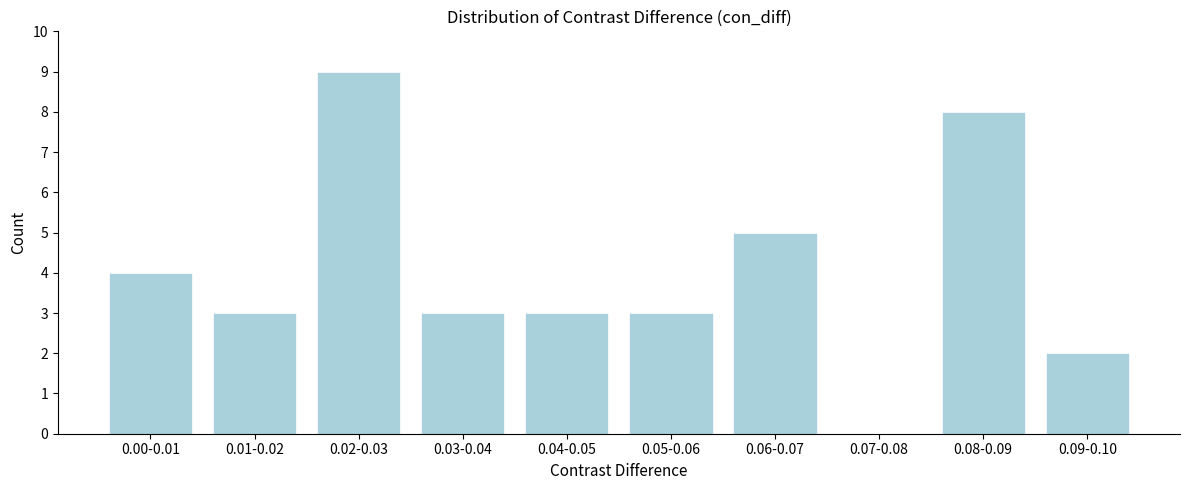

Reading left to right, list all the values displayed in this chart.

0.00-0.01=4	0.01-0.02=3	0.02-0.03=9	0.03-0.04=3	0.04-0.05=3	0.05-0.06=3	0.06-0.07=5	0.07-0.08=0	0.08-0.09=8	0.09-0.10=2